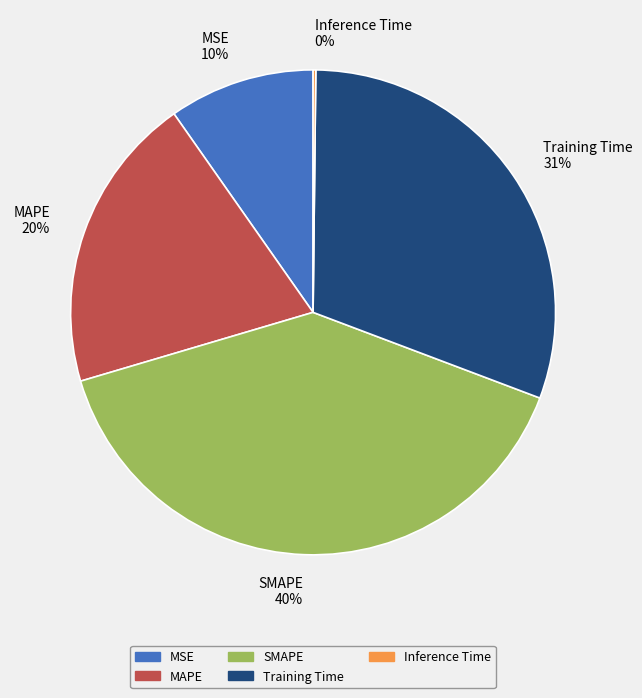

To the nearest percent, what portion does MAPE 20% represent?

20%